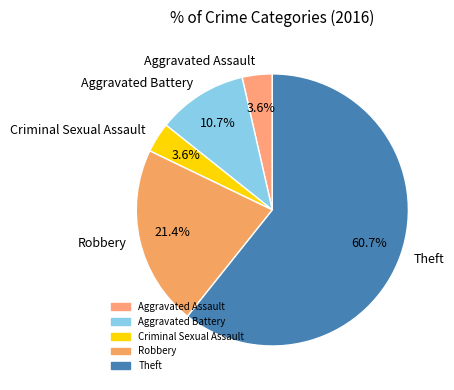

Which category accounts for the majority?

Theft